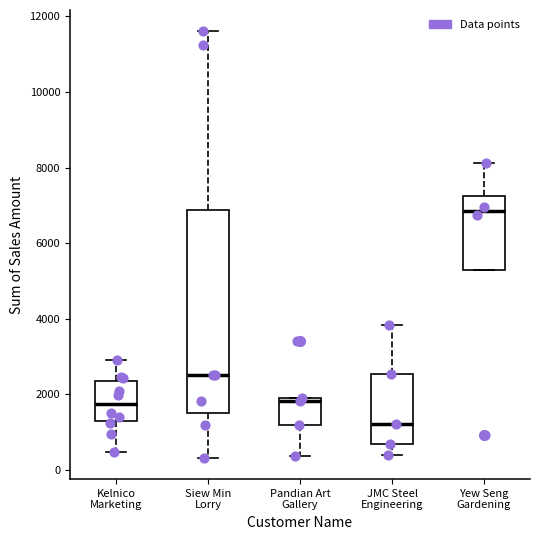

Reading left to right, read every box against the y-axis: the position of its median line, the range the box covers, and the ends of its whiskers. The values are not printed on the chart, so give them approximately, as read against the axis.

Kelnico Marketing: median 1800, box 1200 to 2400, whiskers 400 to 3000
Siew Min Lorry: median 2600, box 1600 to 6800, whiskers 400 to 11600
Pandian Art Gallery: median 1800, box 1200 to 2000, whiskers 400 to 2000
JMC Steel Engineering: median 1200, box 600 to 2600, whiskers 400 to 3800
Yew Seng Gardening: median 6800, box 5200 to 7200, whiskers 5200 to 8200